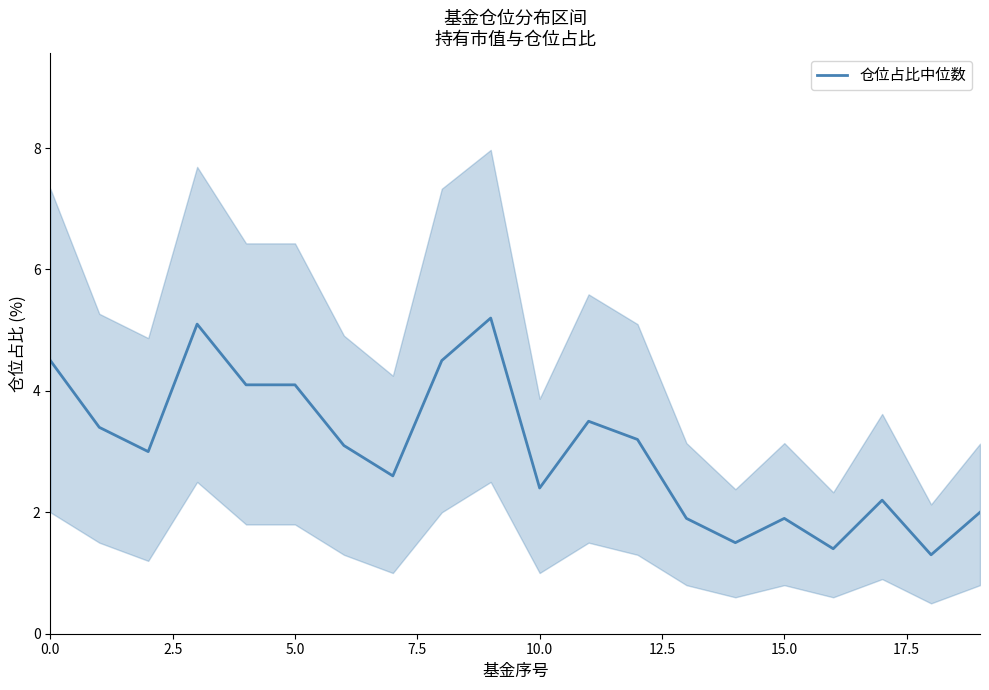

What is the sum of all values?

60.9